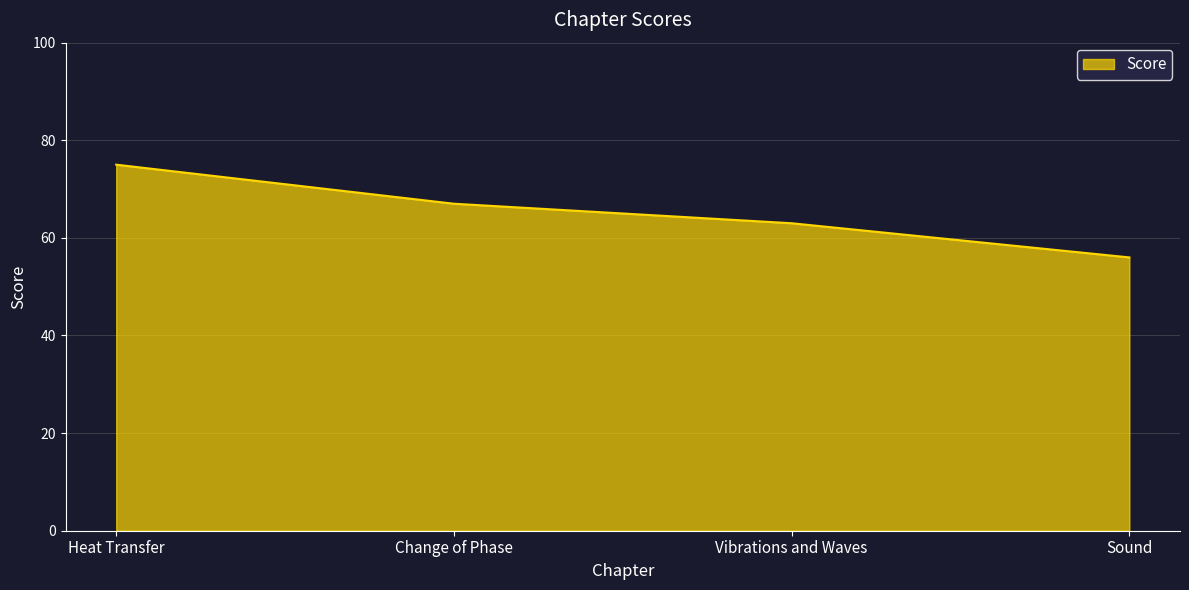

True or false: there are more than 0 points higher than both neighbors.

False